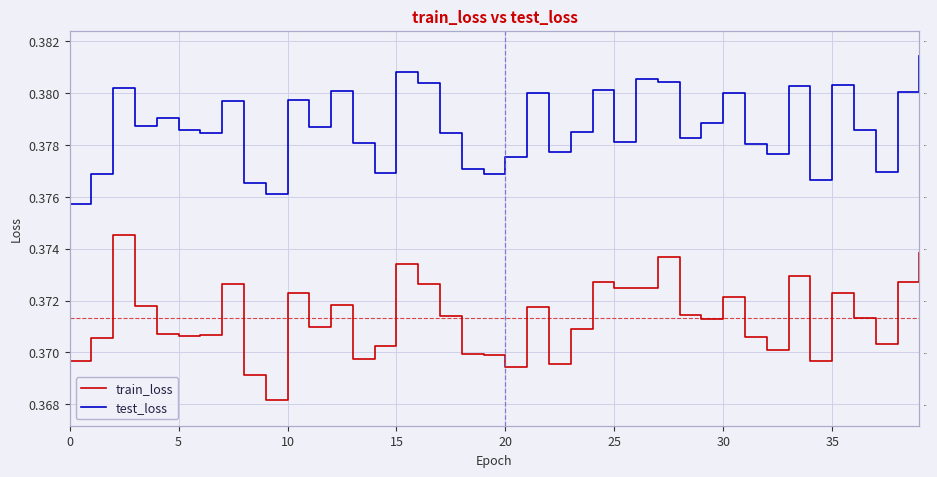

Which series has the widest spread of values?

train_loss